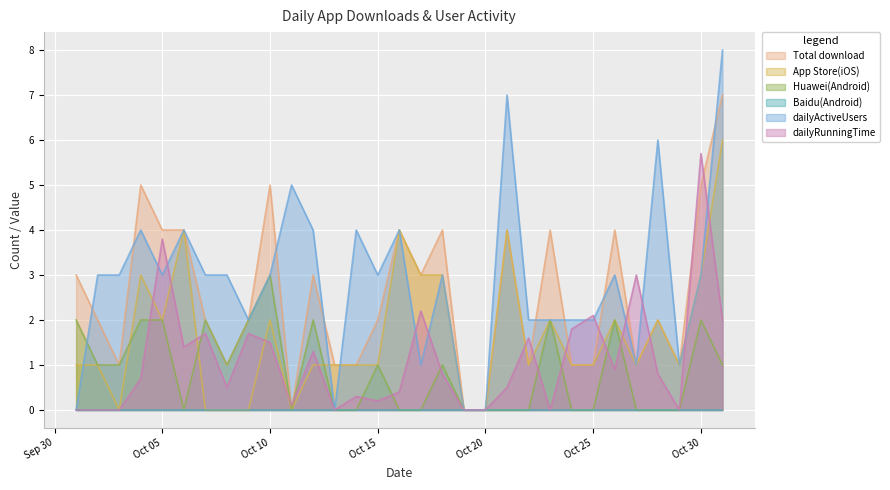

The value of dailyActiveUsers at 2019-10-29 is 1.0. True or false?

True